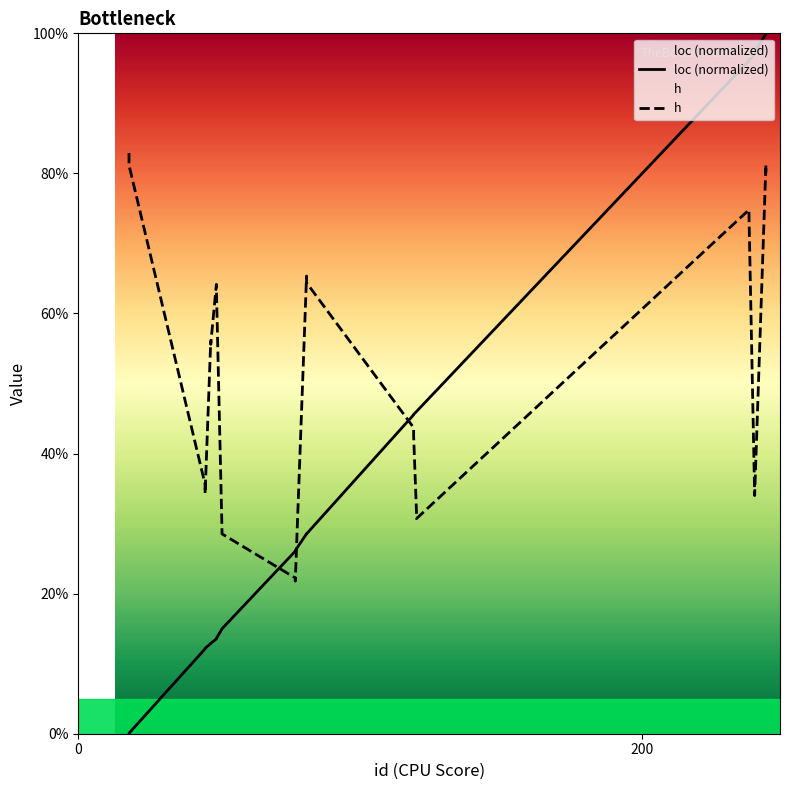

How many data points does each series have?

28